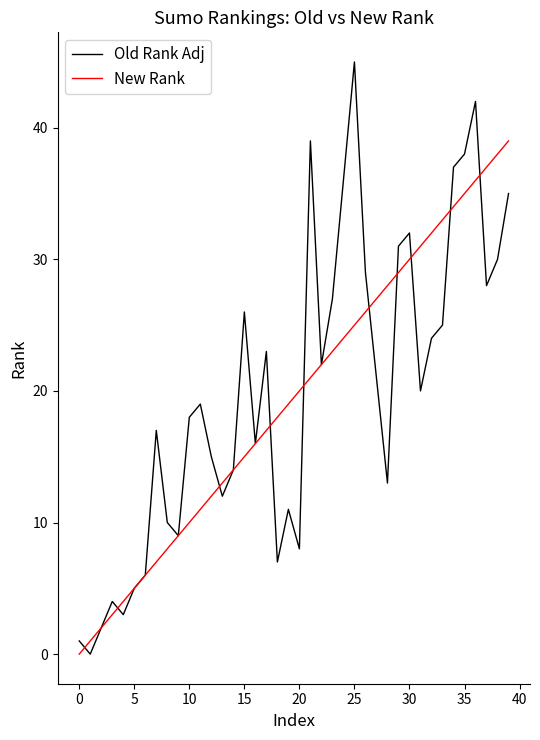

What is the average value of the New Rank series?

20